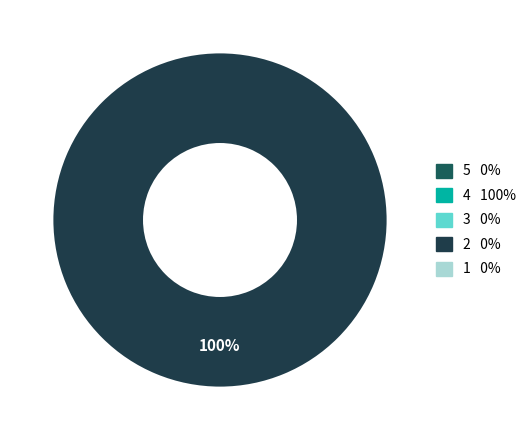

Does any single category account for the majority?

Yes